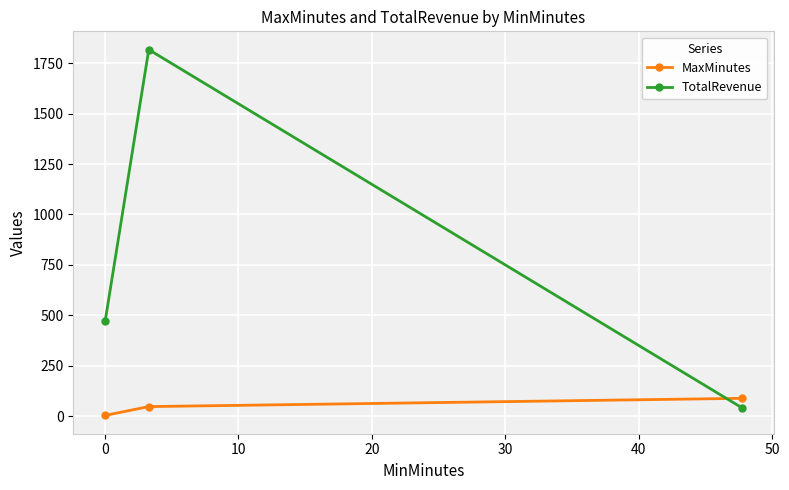

Which series has the largest range (max minus min)?

TotalRevenue